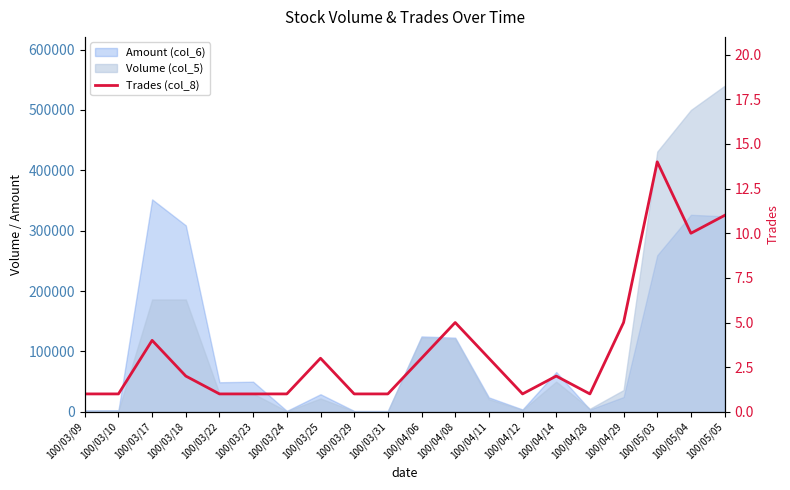

The chart shows a value of 3 at 100/04/06. True or false?

True